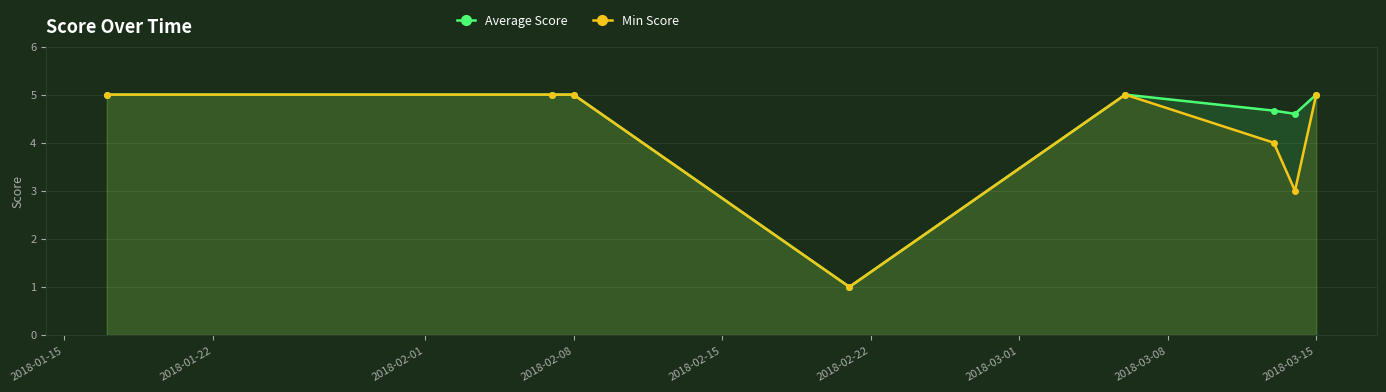

The Average Score series shows 0.3 at 2018-02-08. True or false?

False